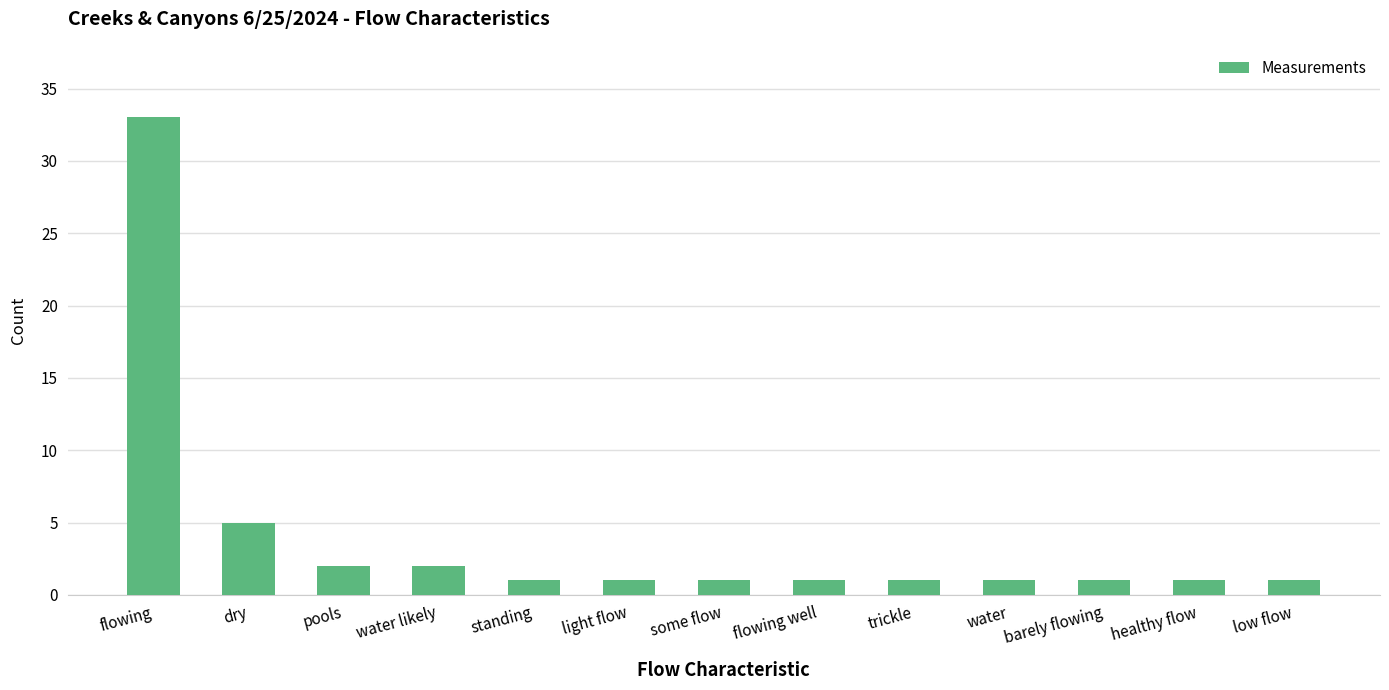

What position from the left is some flow?

7